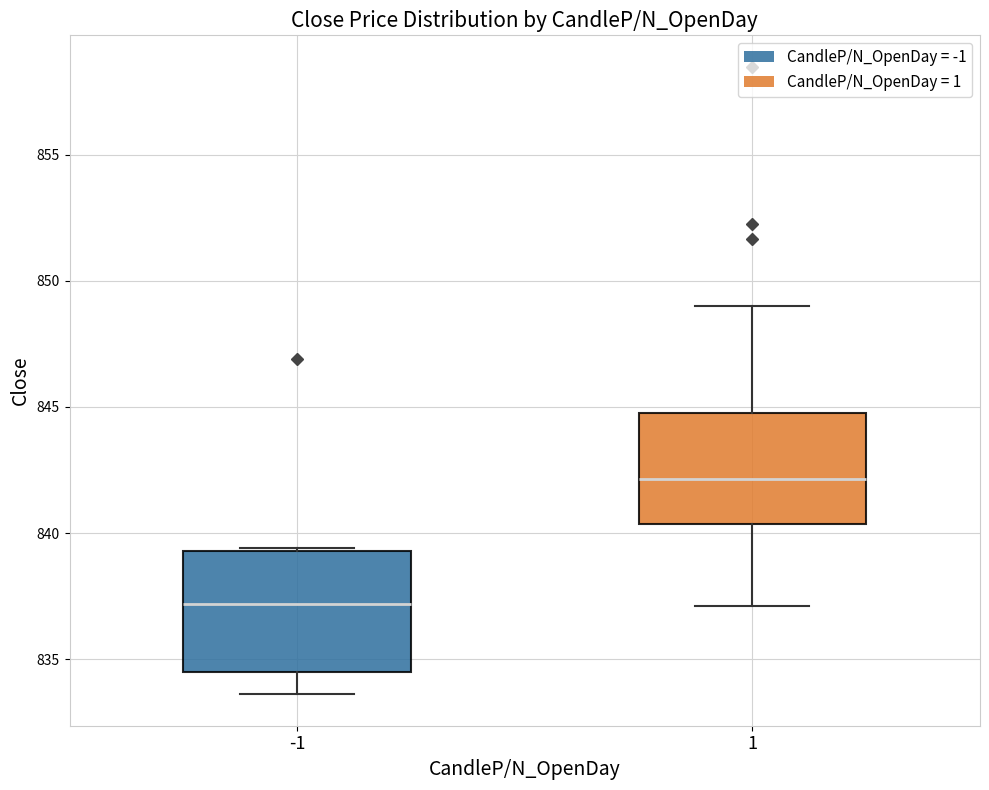

Where does the median line of the box at x = 1 sit on the y-axis? The values are not printed on the chart, so give them approximately, as read against the axis.

842.0